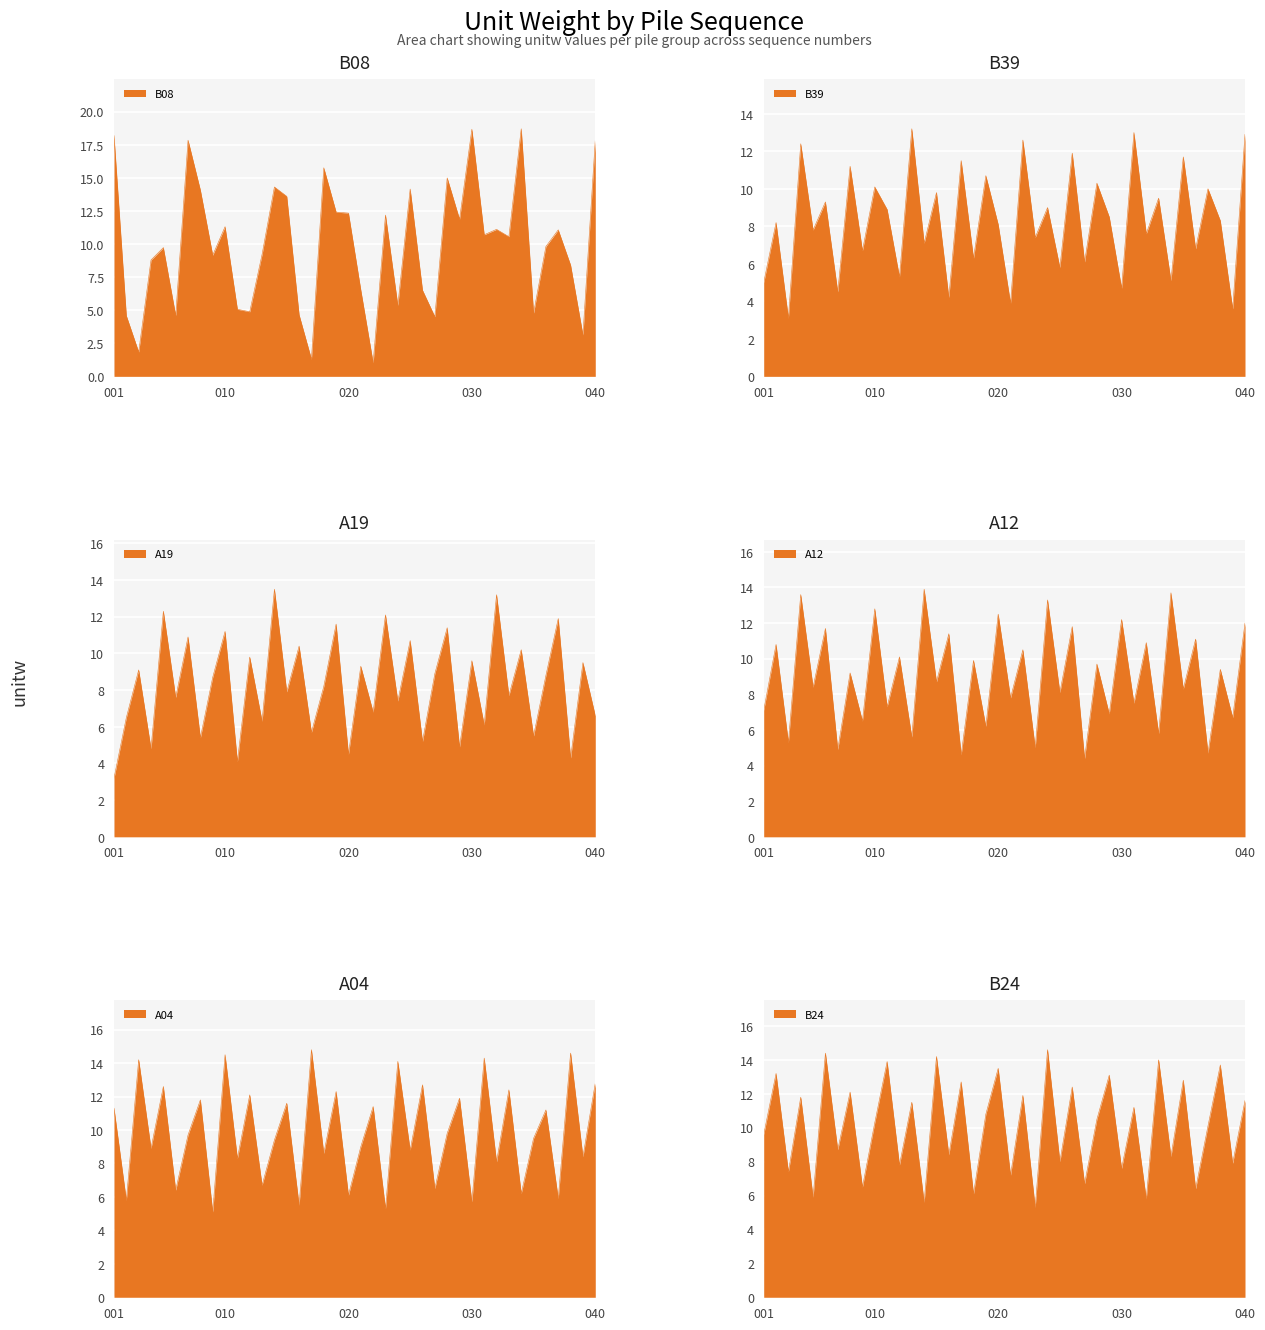

At which label is B08 closest to 9?

009